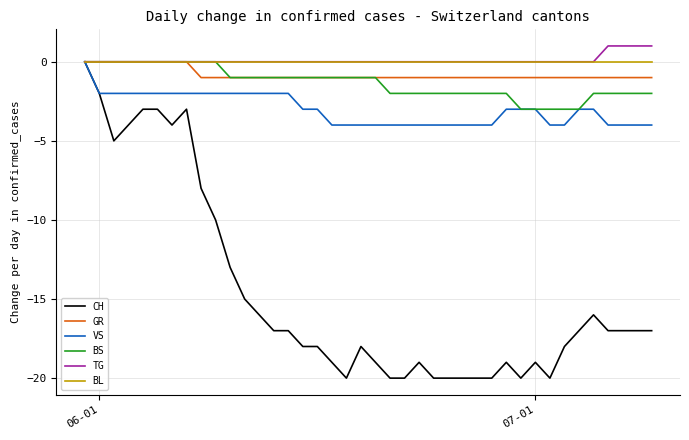

Which series has the largest range (max minus min)?

CH